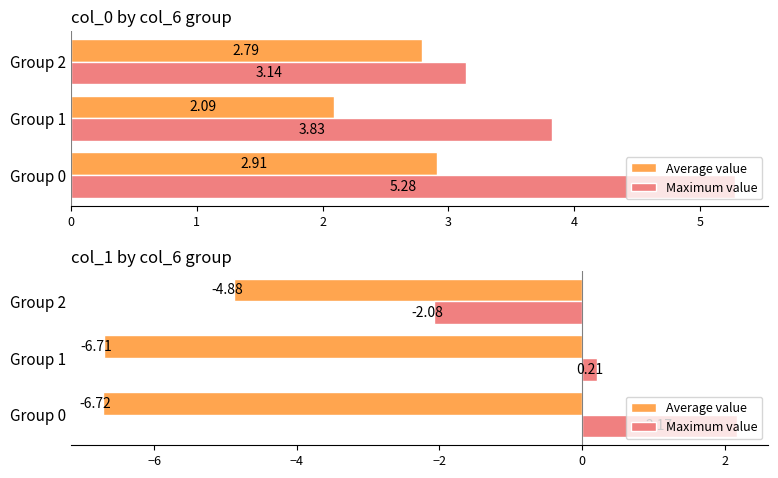

Count the number of categories in the chart.

3